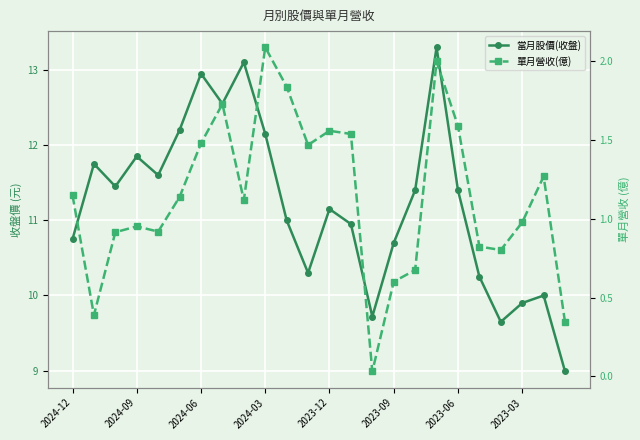

In 當月股價(收盤), how many points are higher than both neighbors (excluding endpoints)?

7